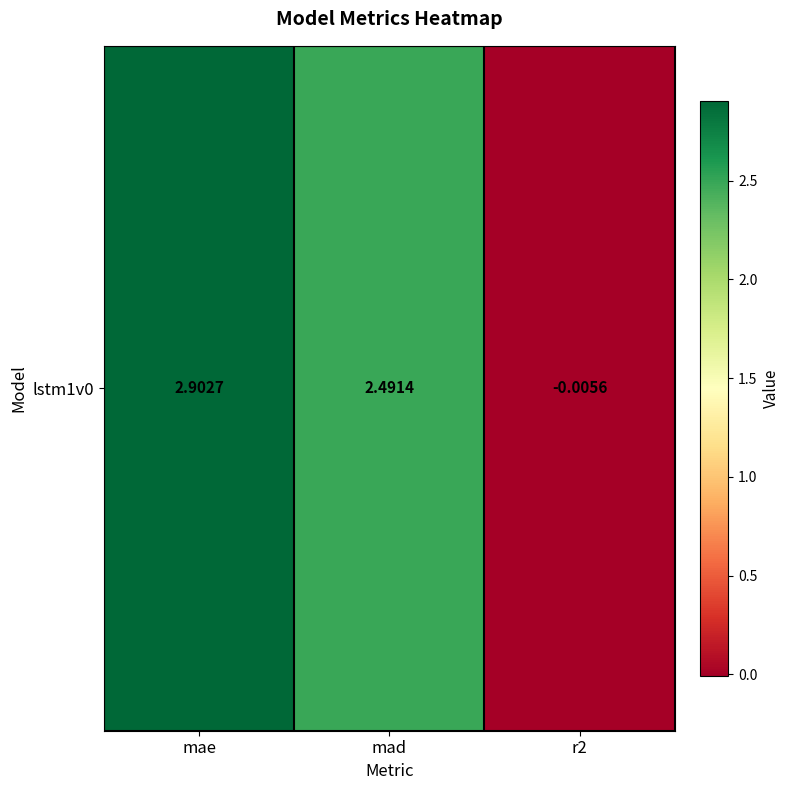

Between mae and r2, which is larger?

mae